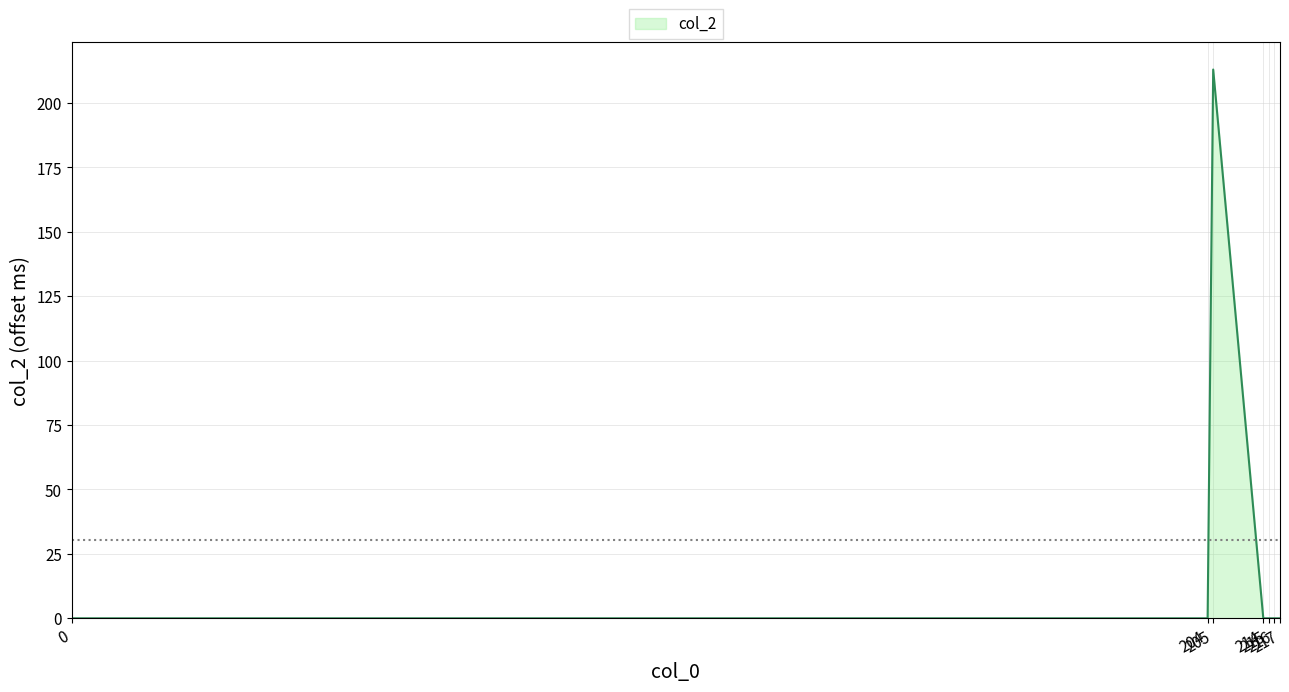

True or false: the data shows 81 at 215.

False